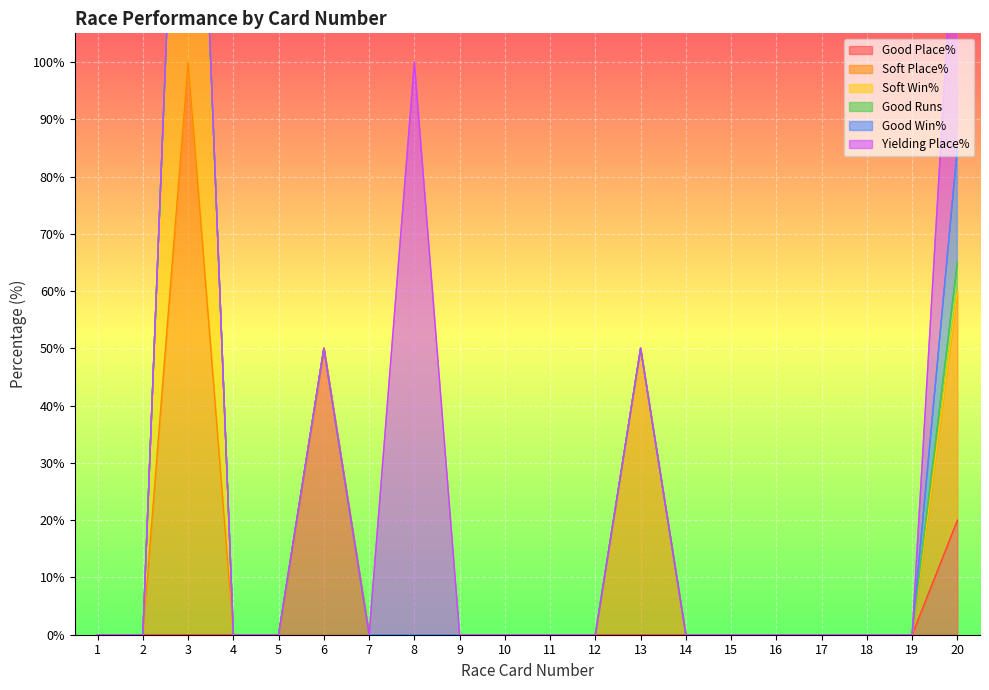

True or false: Yielding Place% and Good Runs cross at least once.

False